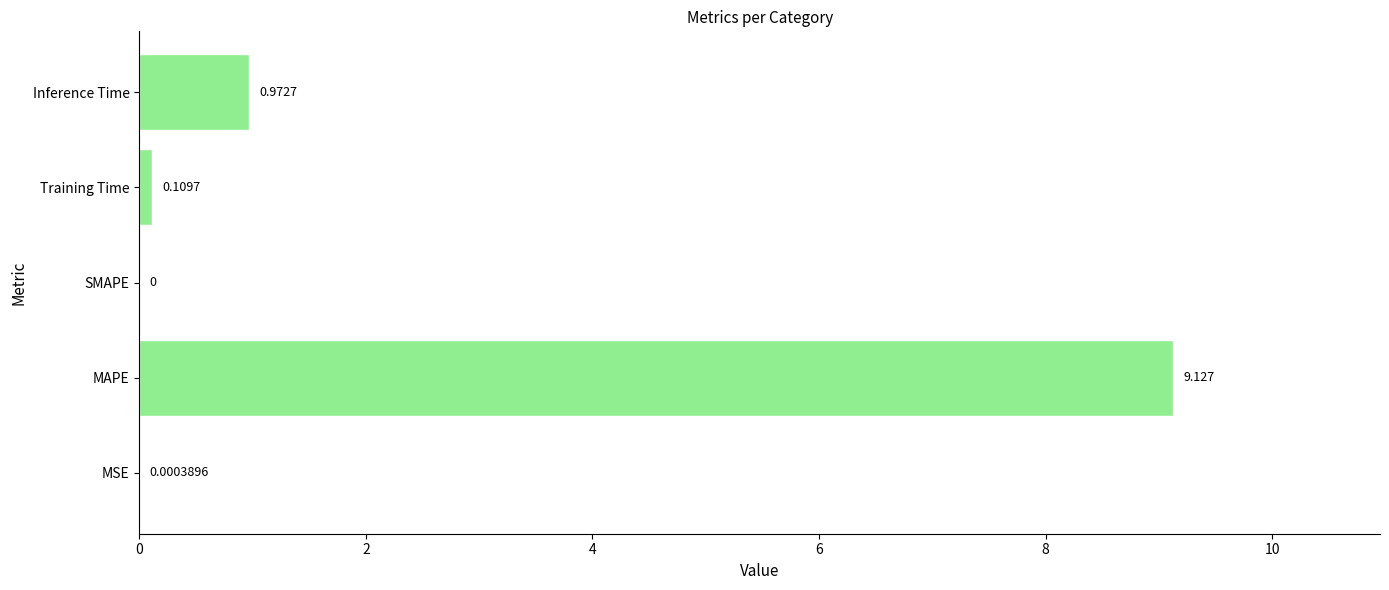

Between SMAPE and MAPE, which is larger?

MAPE